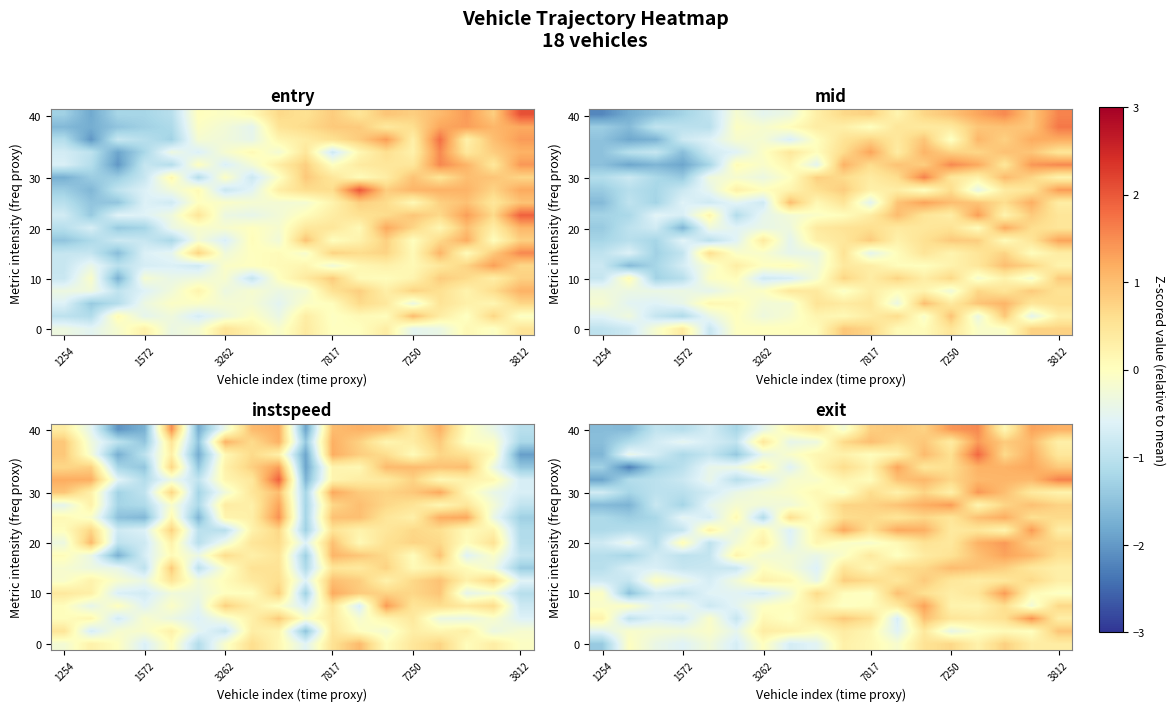

What is the difference between the highest and lowest values at 1254?

2.1